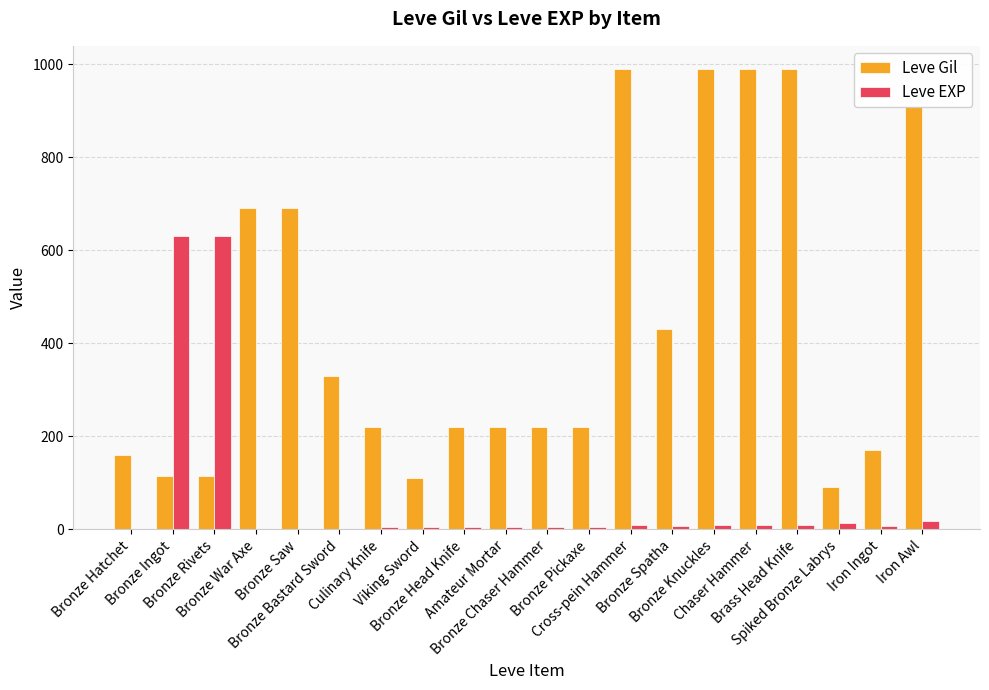

Which series has the largest total across all categories?

Leve Gil